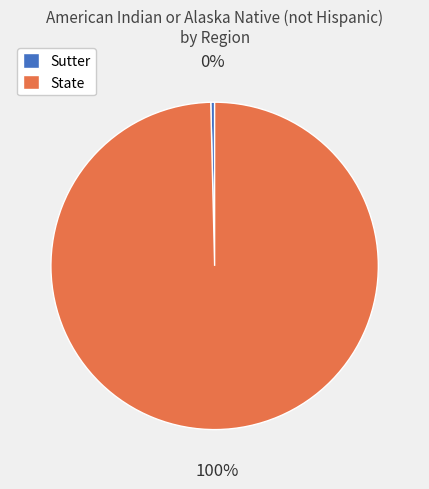

Is the sum of State and Sutter greater than half?

Yes